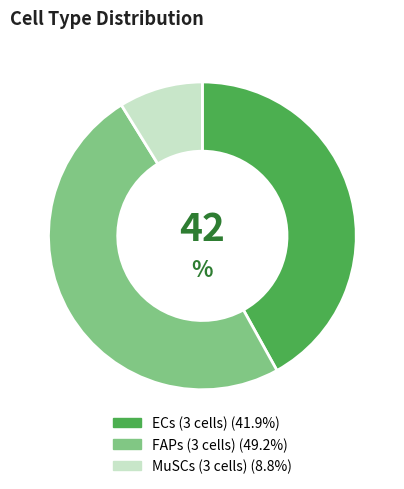

How many slices are in this pie chart?

3